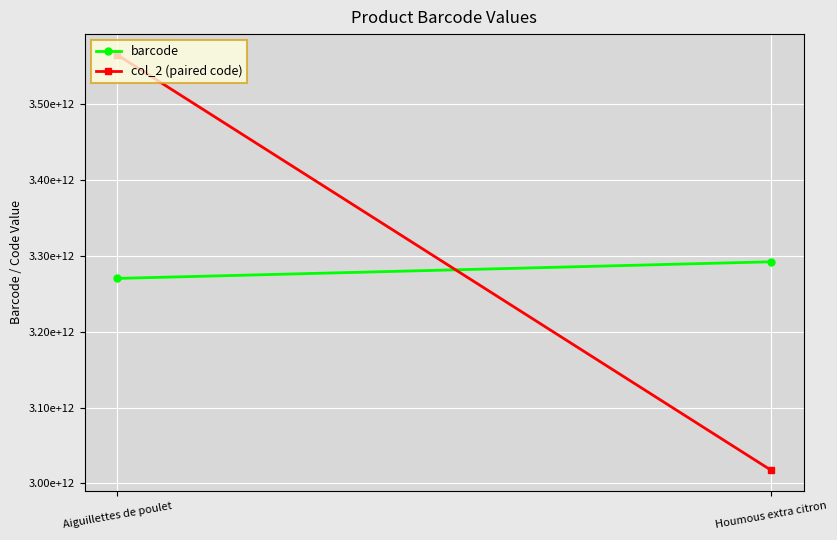

Which series has the largest total across all categories?

col_2 (paired code)